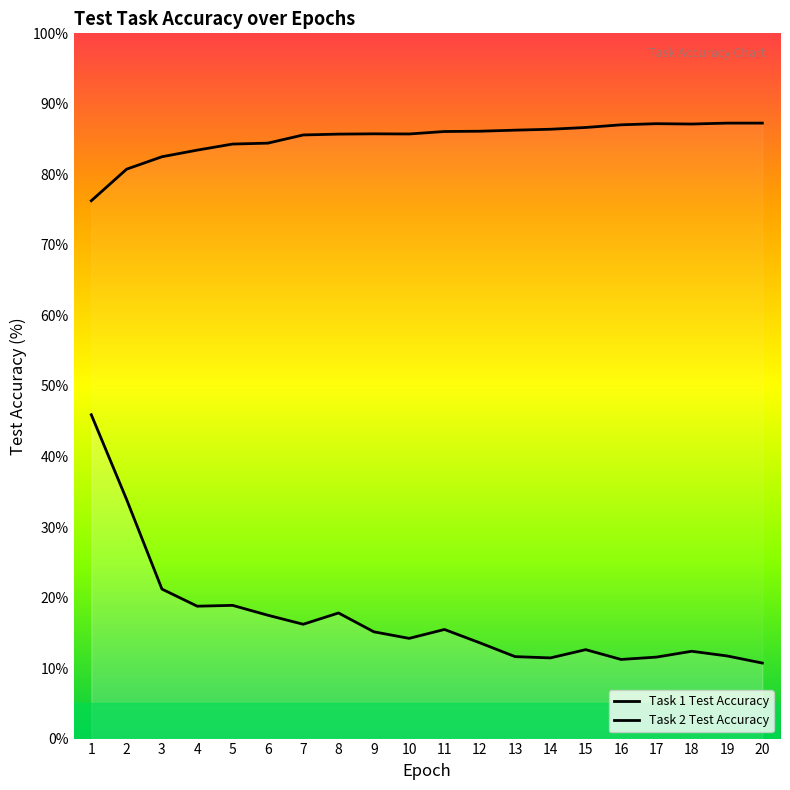

Which series has the widest spread of values?

Task 1 Test Accuracy